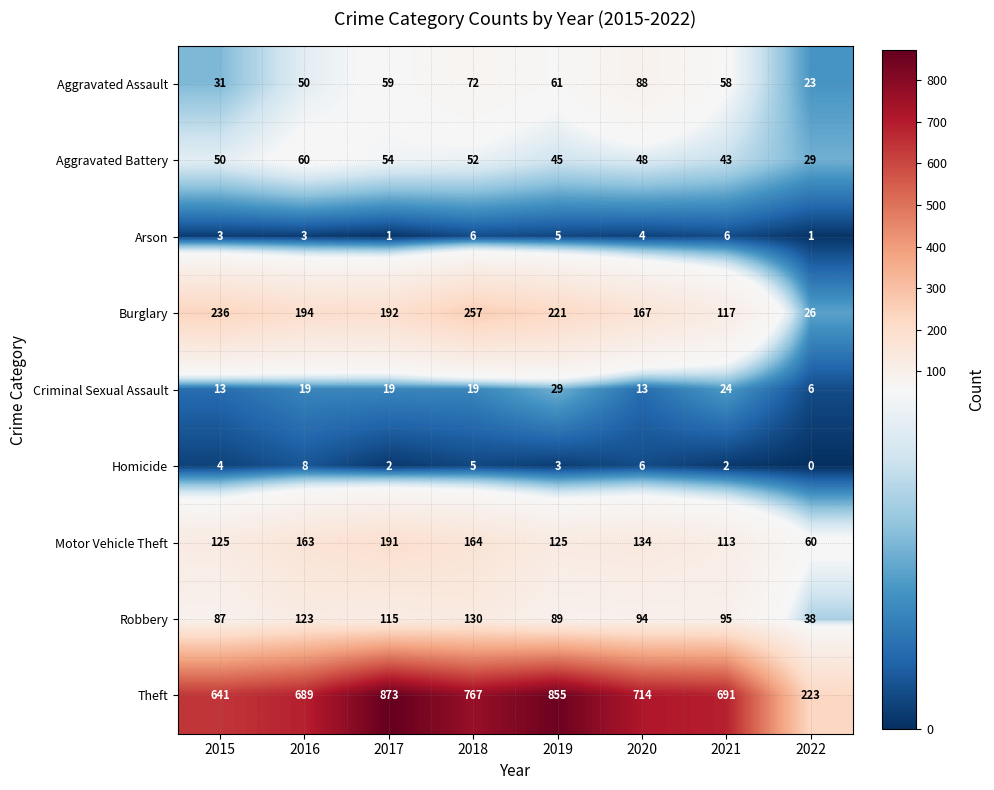

What is the difference between the maximum and second lowest values in the Aggravated Battery series?

17